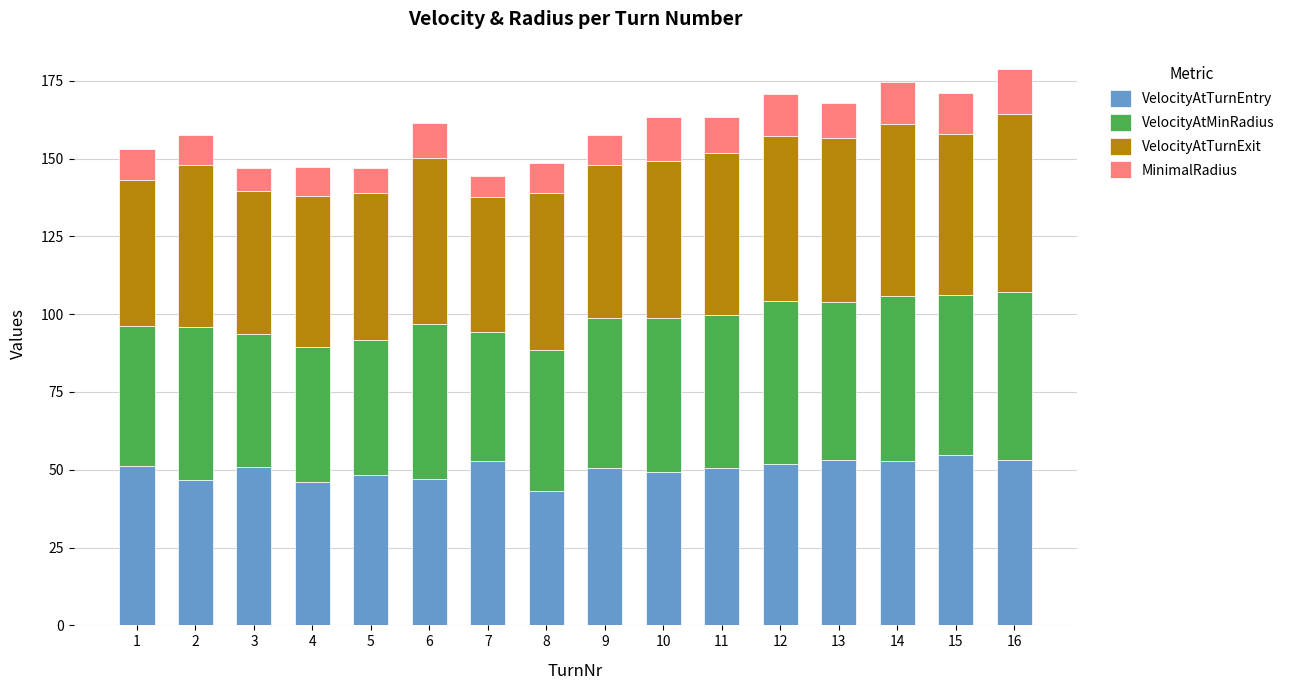

True or false: VelocityAtTurnEntry has a value of 54.8 at 15.

True